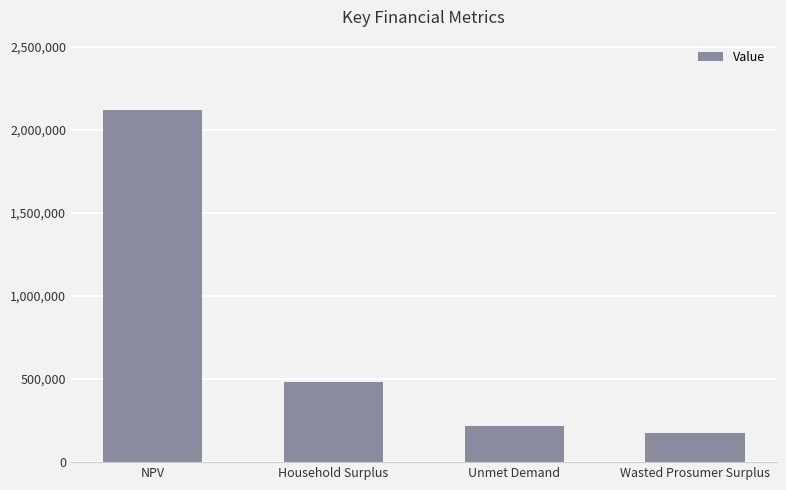

Which label corresponds to the smallest value in the chart?

Wasted Prosumer Surplus